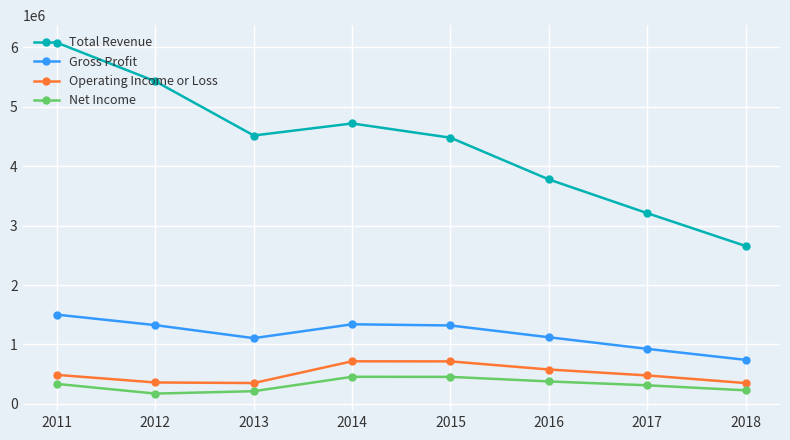

True or false: Operating Income or Loss and Total Revenue intersect in this chart.

False